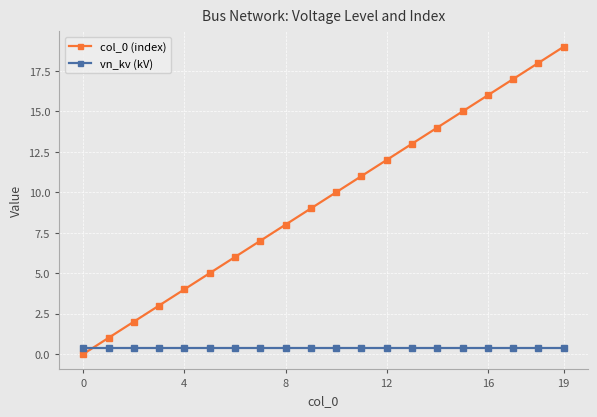

Which series has the widest spread of values?

col_0 (index)